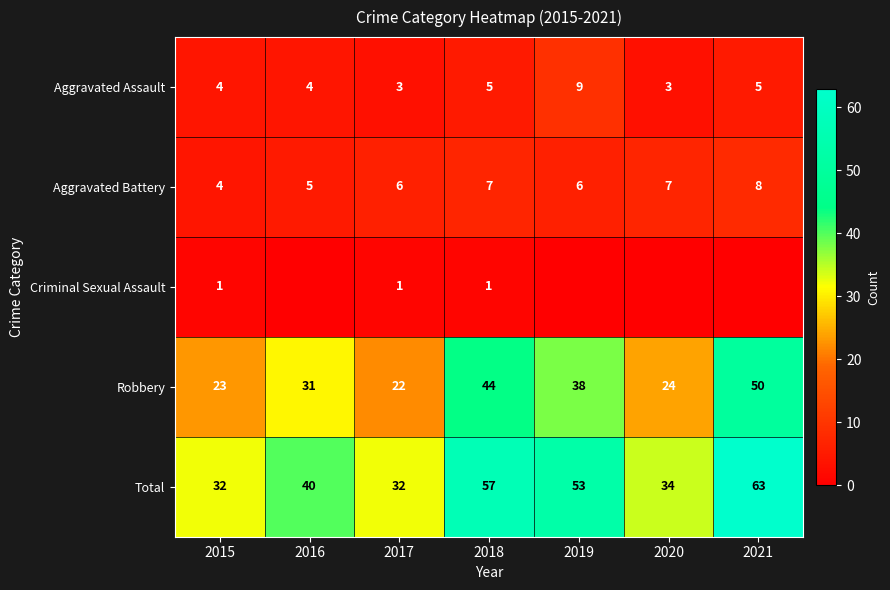

How many data points in Total are less than 40?

3